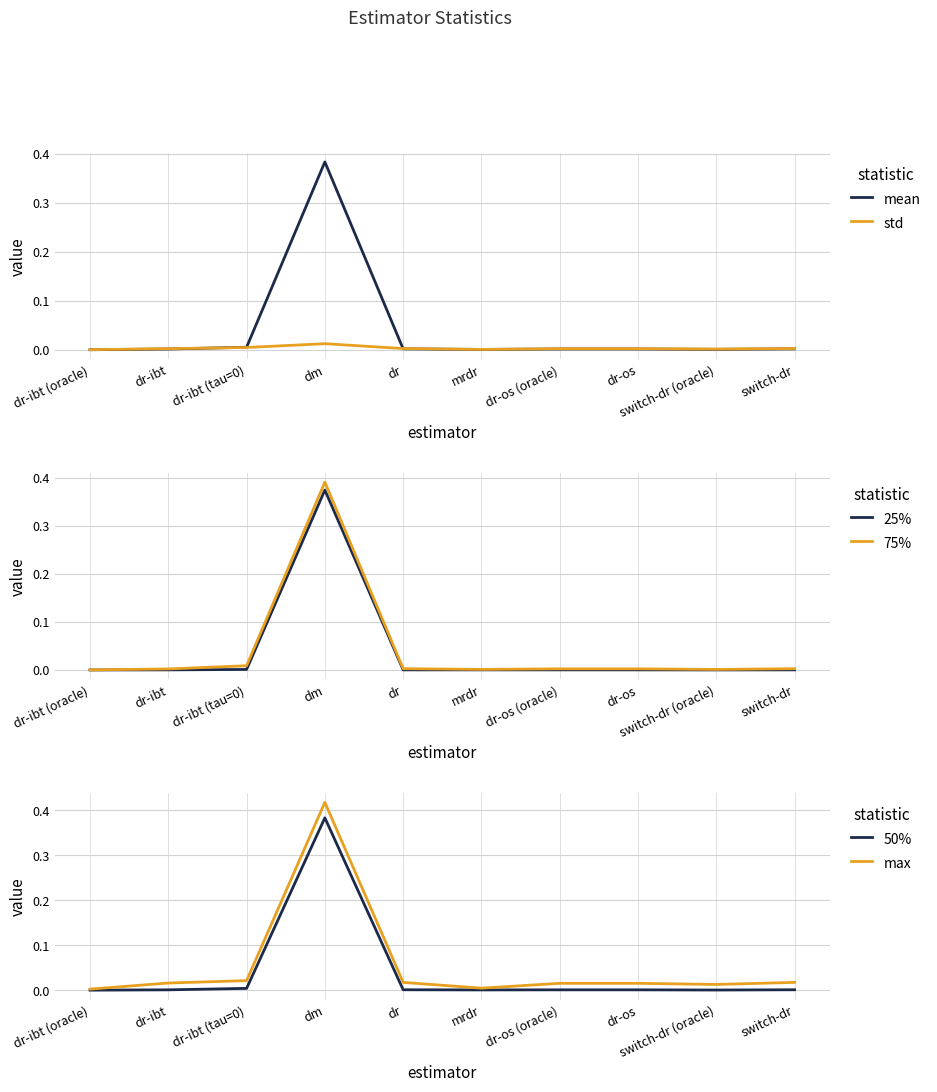

Which series changed the most between dr-ibt and dr-ibt (tau=0)?

75%